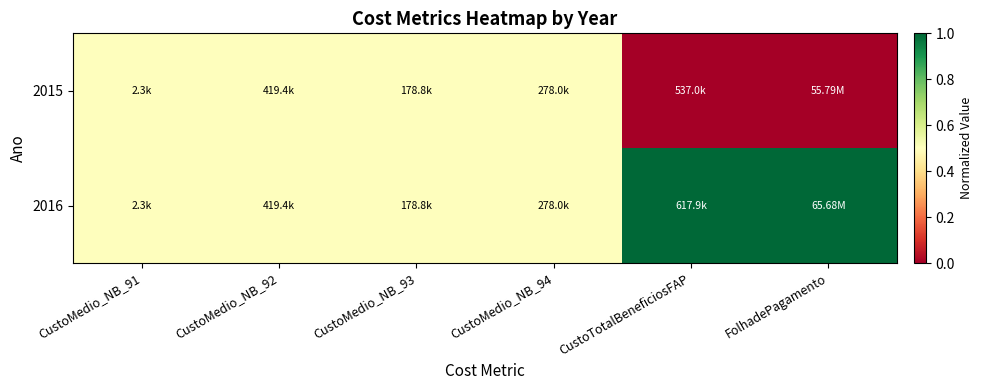

Reading left to right, list all the values displayed in this chart.

2015: CustoMedio_NB_91=0.5	CustoMedio_NB_92=0.5	CustoMedio_NB_93=0.5	CustoMedio_NB_94=0.5	CustoTotalBeneficiosFAP=0.0	FolhadePagamento=0.0
2016: CustoMedio_NB_91=0.5	CustoMedio_NB_92=0.5	CustoMedio_NB_93=0.5	CustoMedio_NB_94=0.5	CustoTotalBeneficiosFAP=1.0	FolhadePagamento=1.0